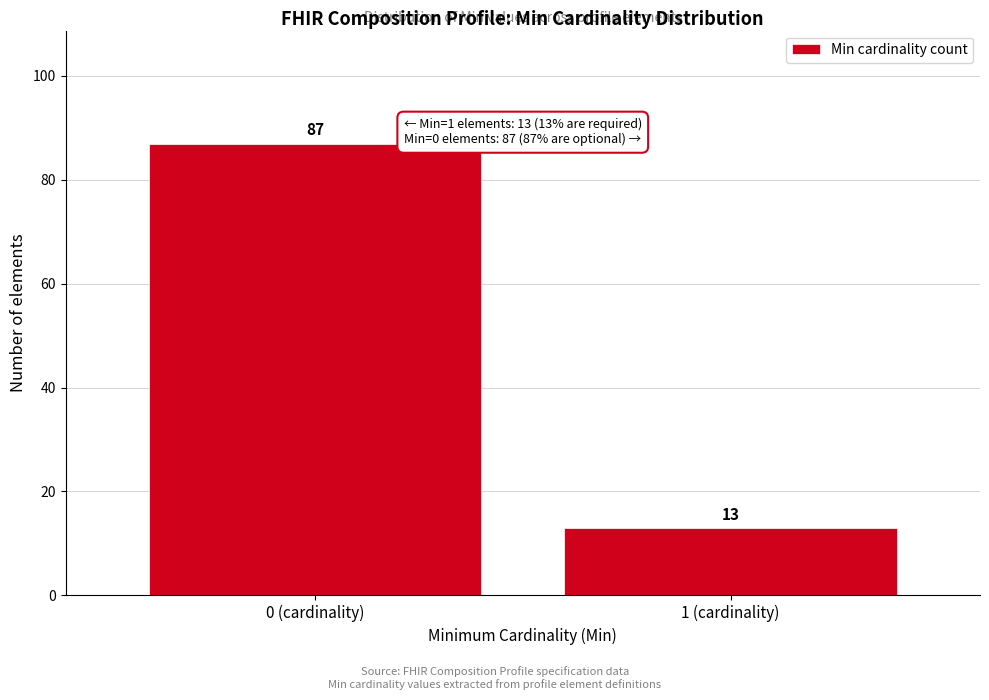

Reading left to right, transcribe all the data shown in this chart.

0 (cardinality)=87	1 (cardinality)=13